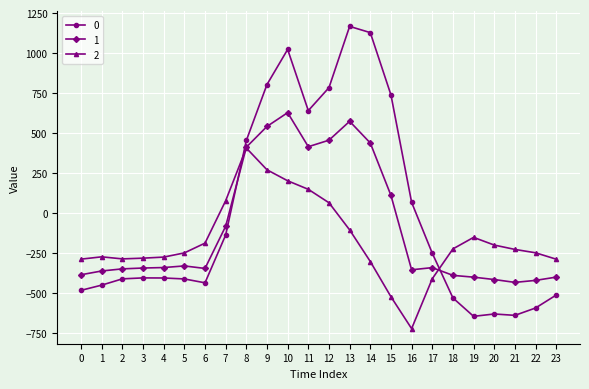

What is the difference between the second highest and second lowest values in the 1 series?

993.9